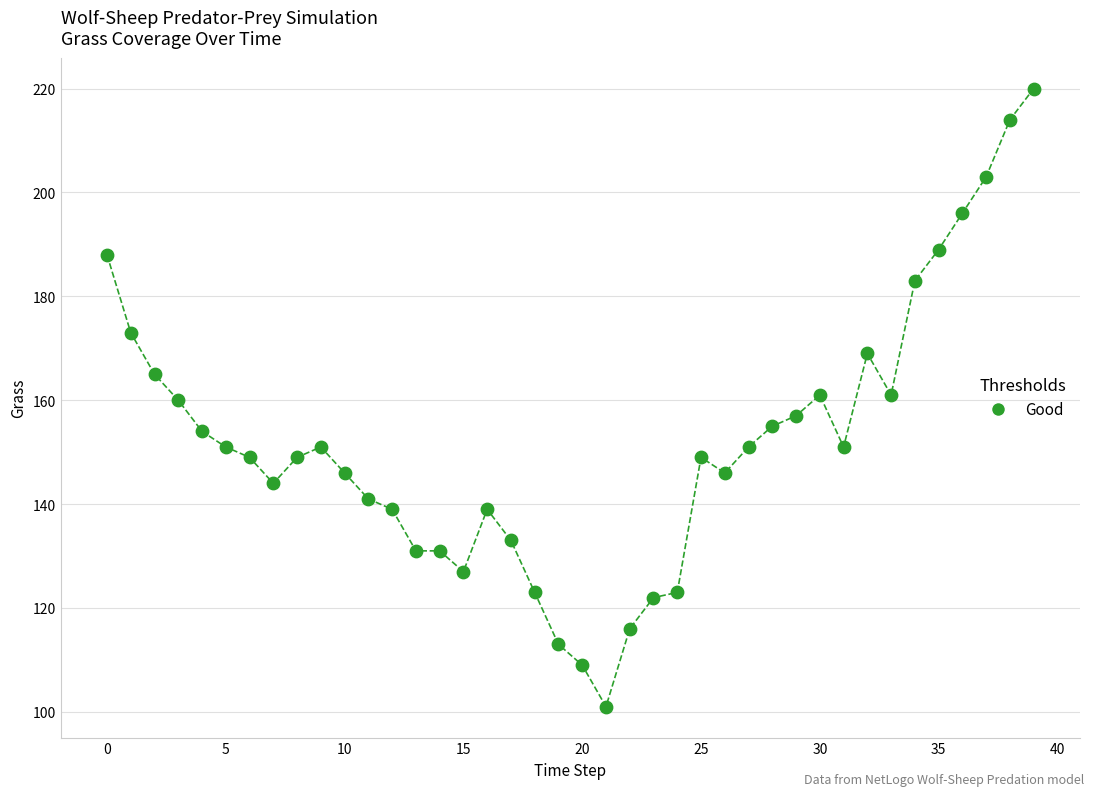

What is the range of Y values (max minus min)?

119